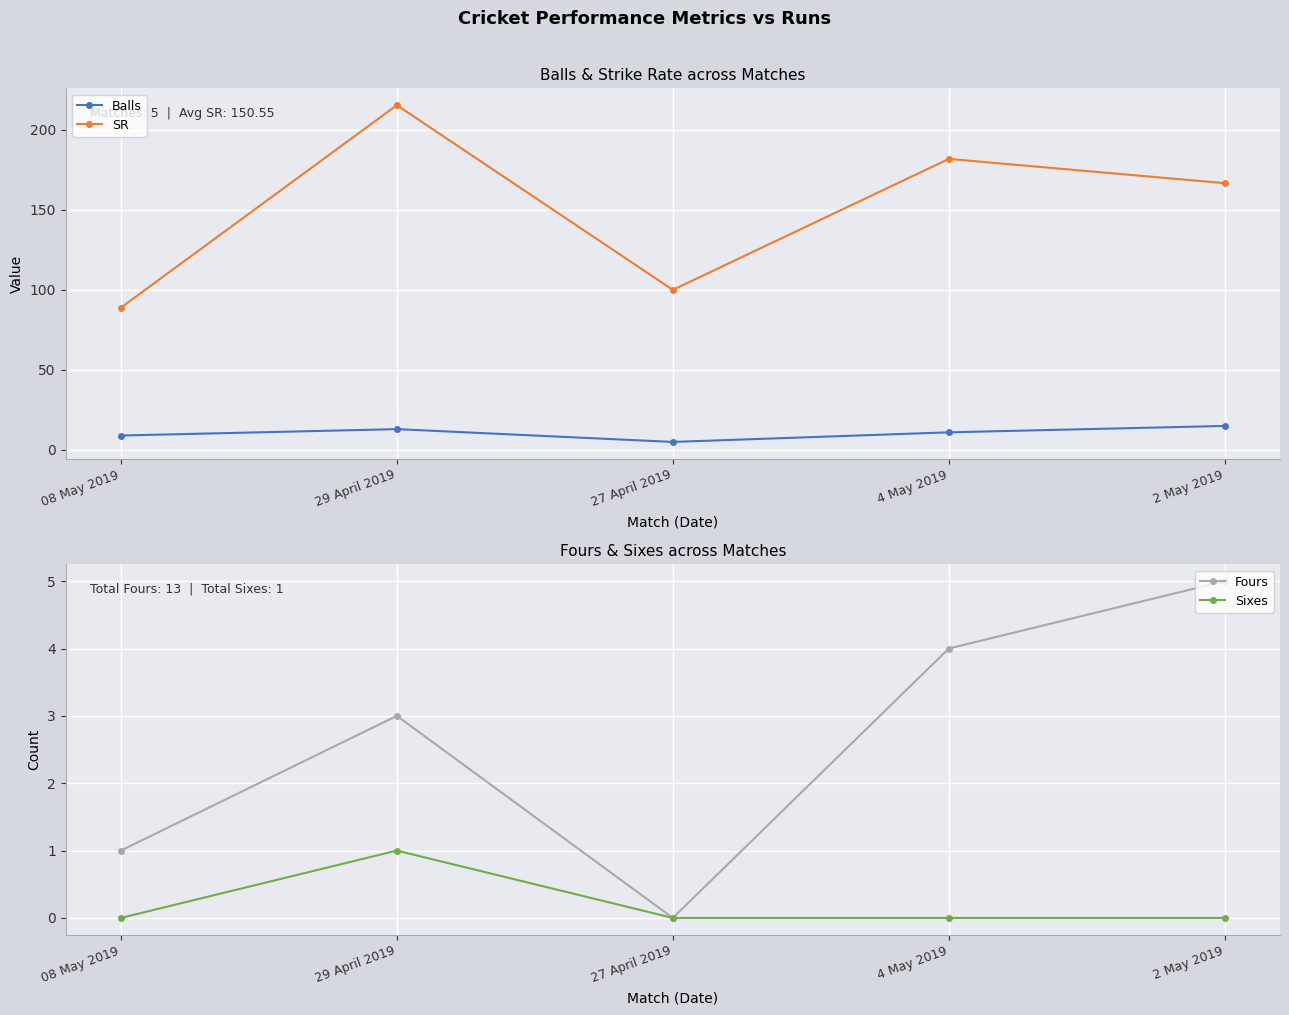

What is the difference between the second highest and minimum values in the Fours series?

4